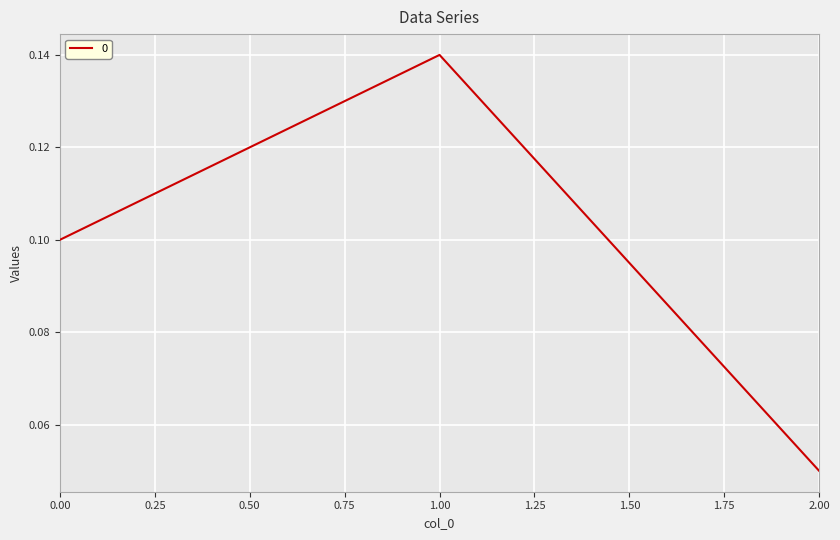

Which label corresponds to the smallest value in the chart?

2.00